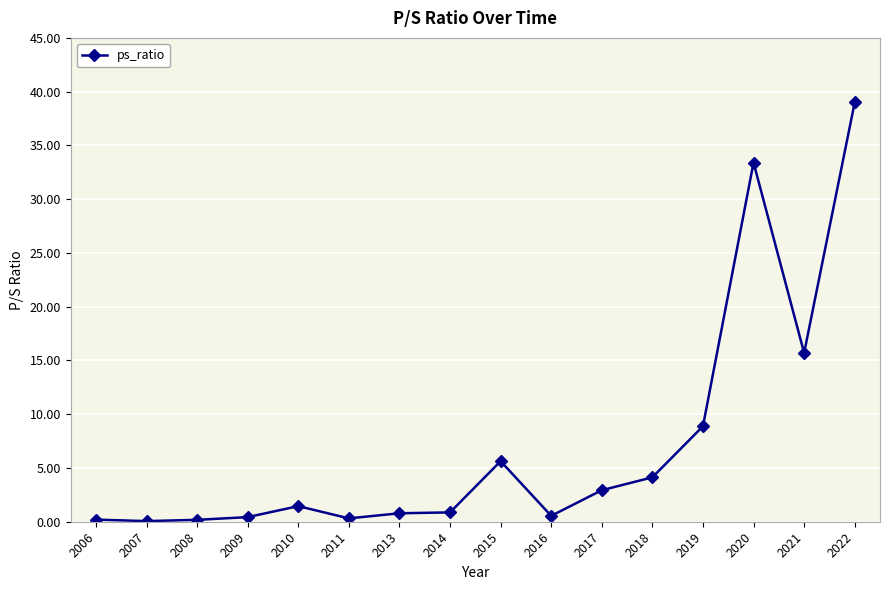

What is the smallest value displayed?

0.1